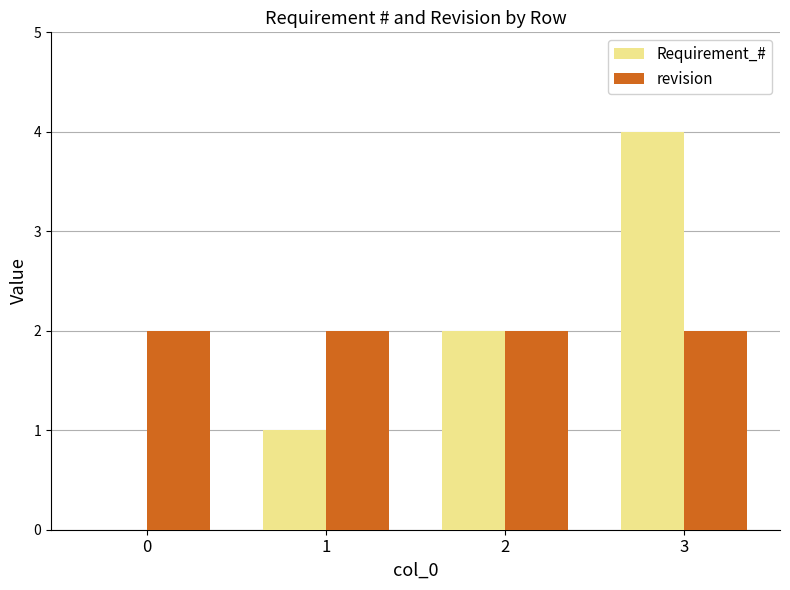

How many categories are shown in the chart?

4